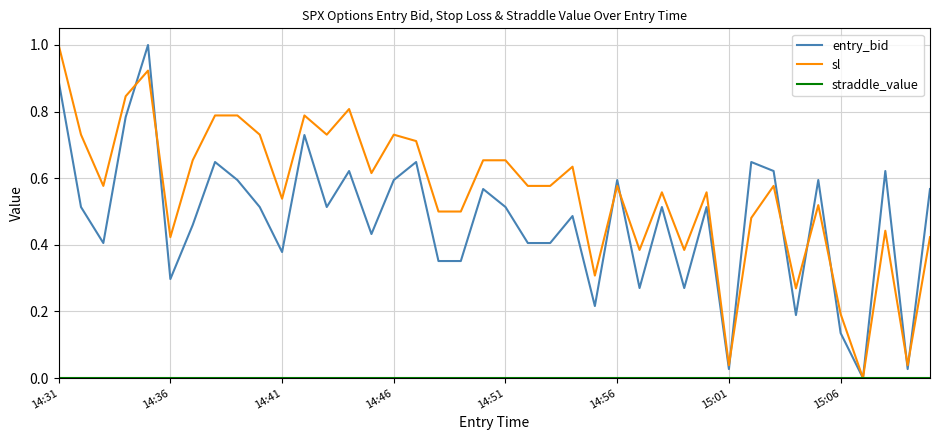

What is the greatest value displayed?

1.0